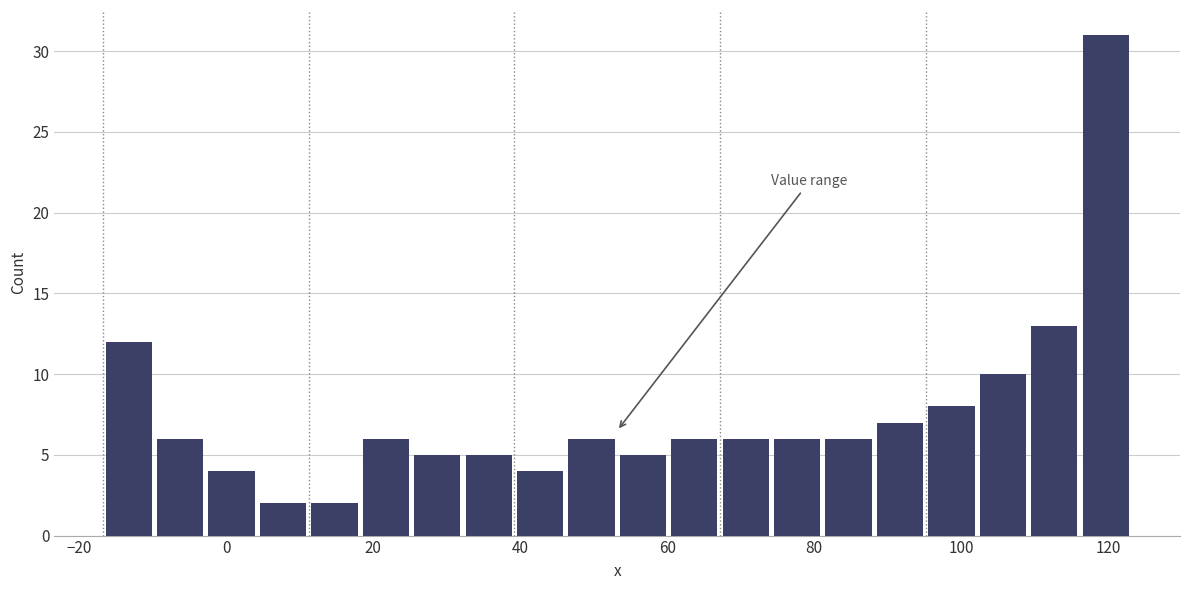

Around what value on the x-axis is the tallest bar? Give the approximate position of its centre, as read against the axis.

120